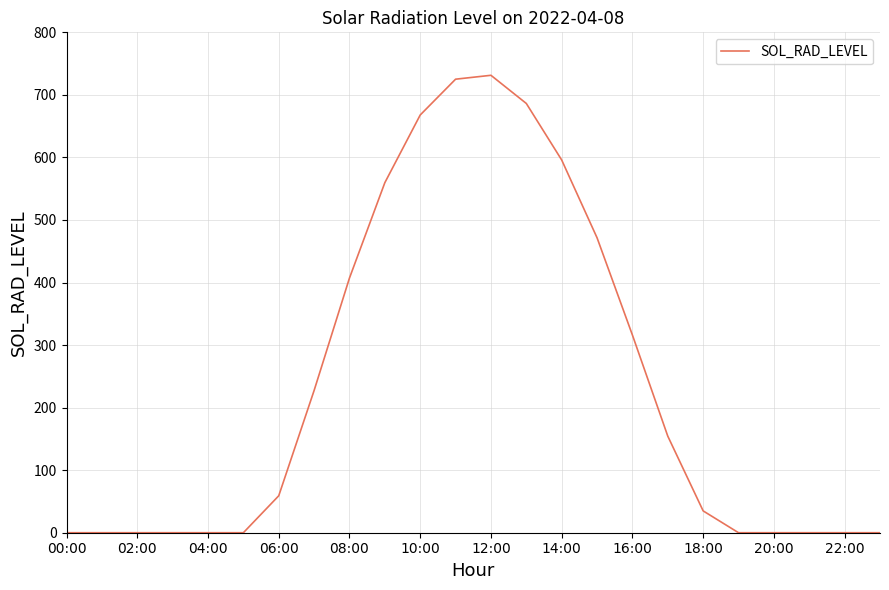

What is the difference between the maximum and minimum values?

731.3